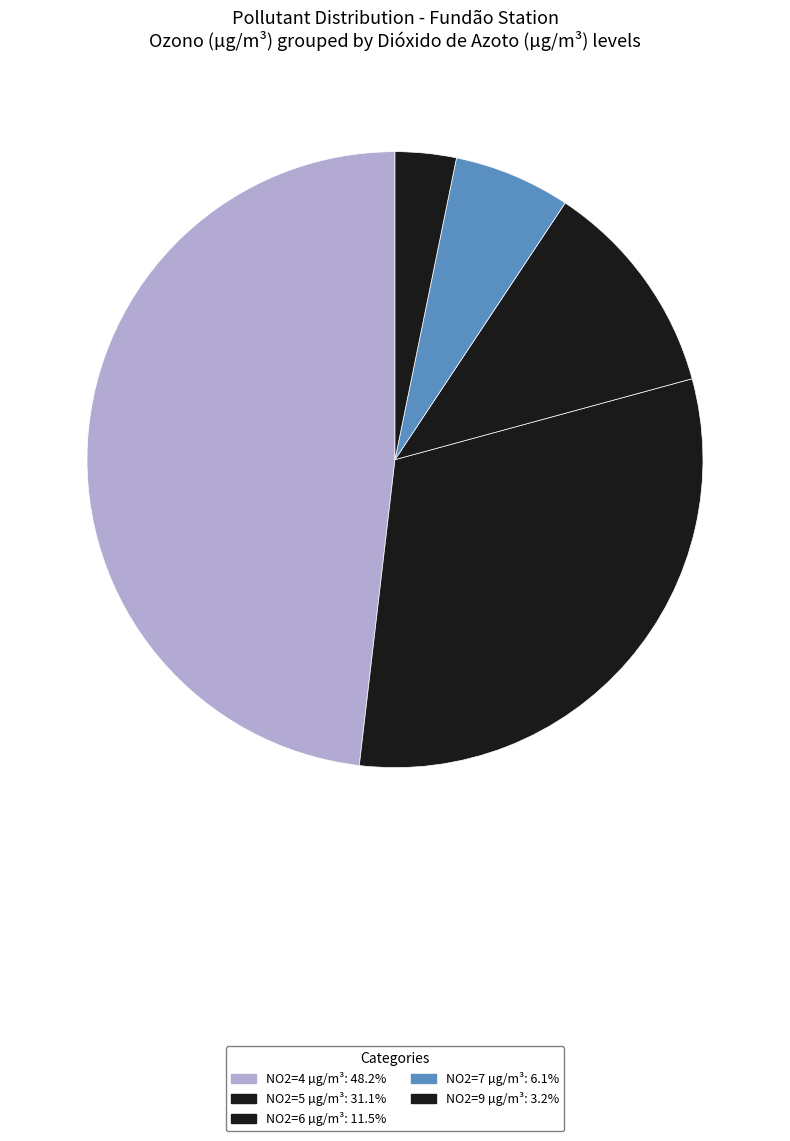

How many segments does this pie chart have?

5